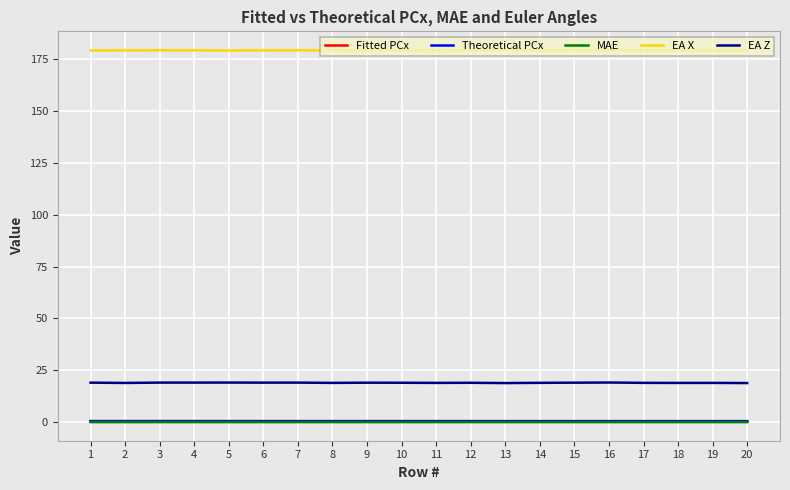

What is the difference between the highest and lowest values at 14?

179.3